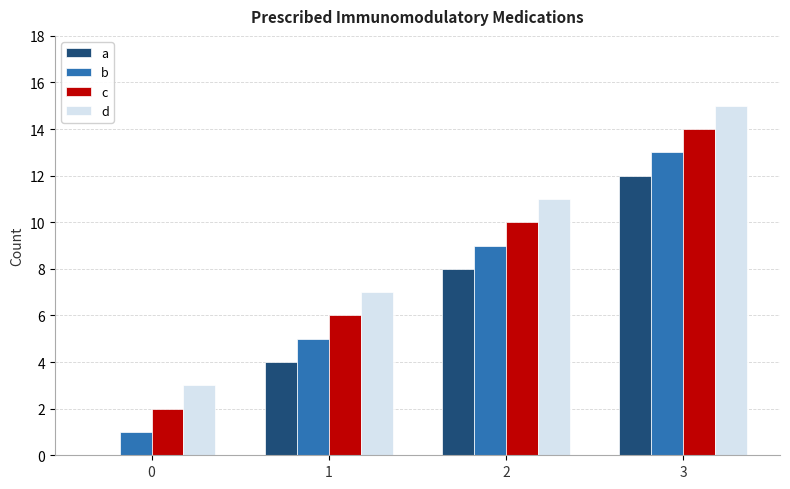

Which category has the highest value in the c series?

3